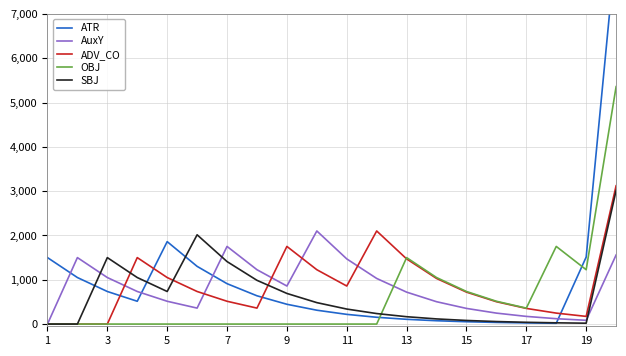

What is the maximum value for OBJ?

5358.5